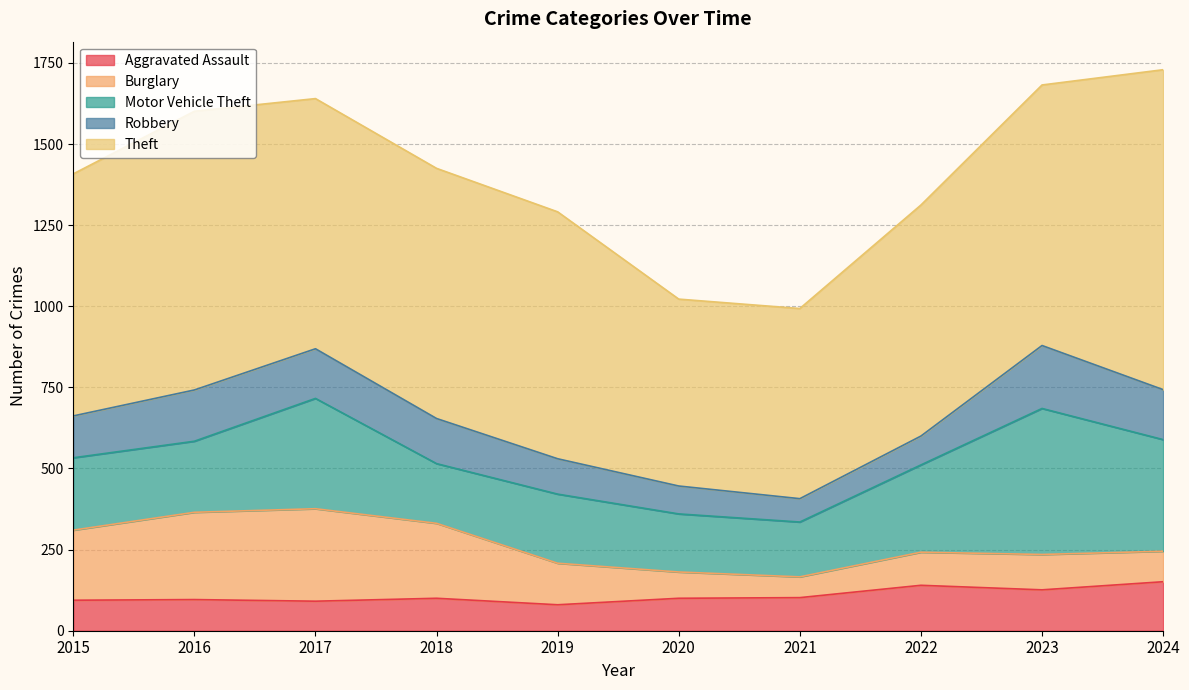

What is the total value across all series at 2019?

1291